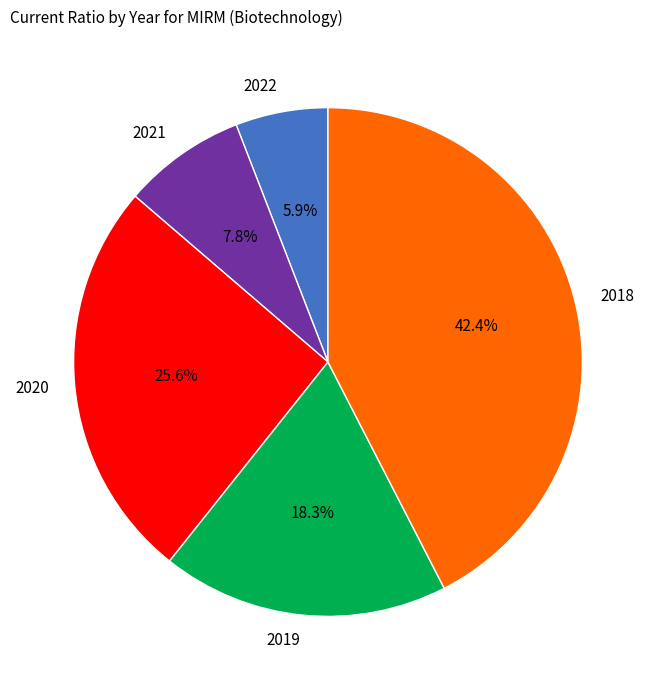

Between 2021 and 2019, which is larger?

2019